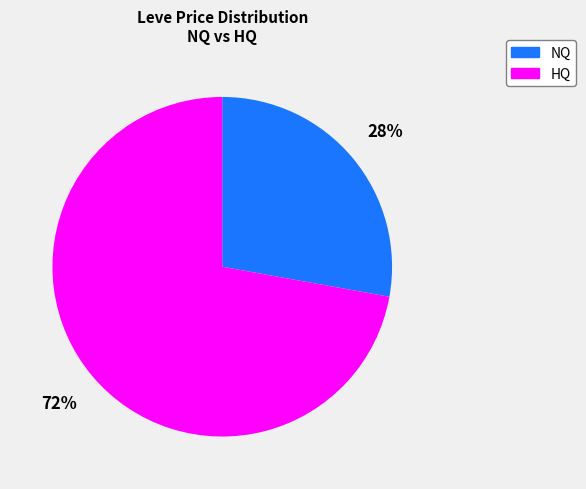

How many slices are in this pie chart?

2